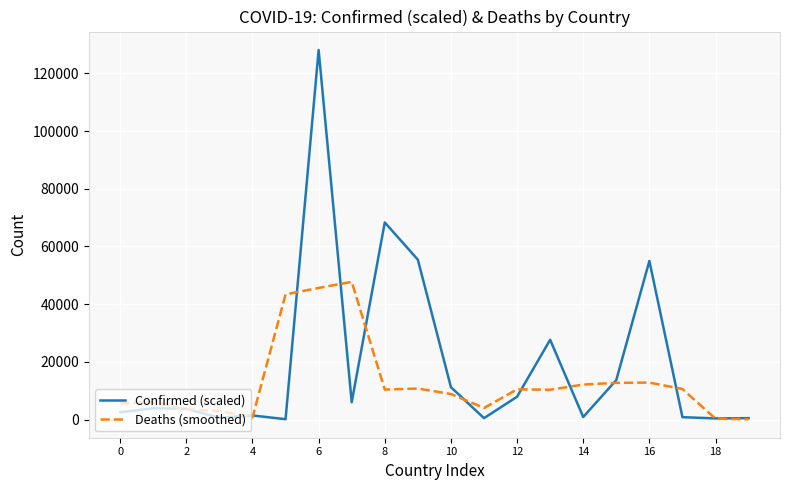

What is the highest value of the Confirmed (scaled) series?

128106.0